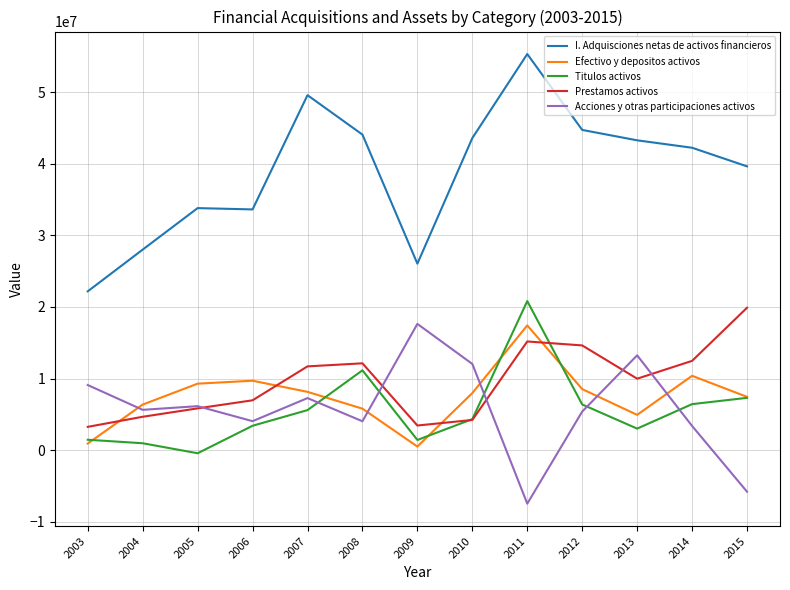

In Prestamos activos, how many points are lower than both neighbors (excluding endpoints)?

2